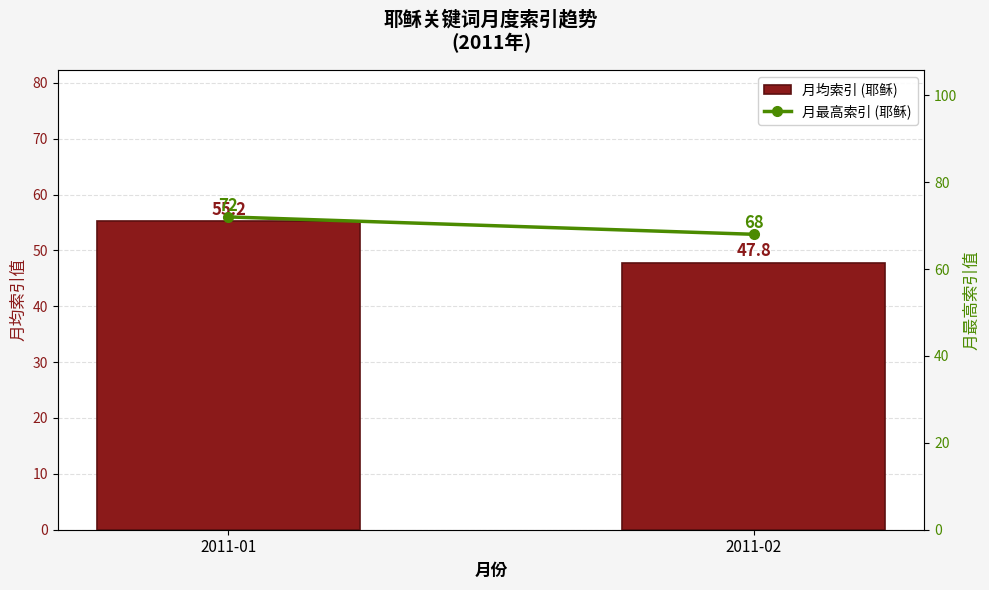

What is the minimum value shown in the chart?

47.8